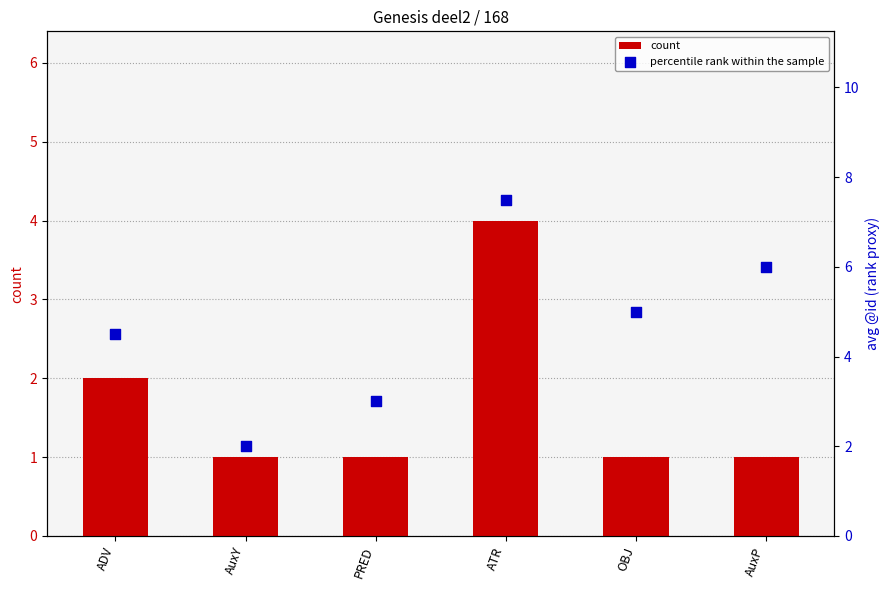

What is the total value across all series at OBJ?

6.0